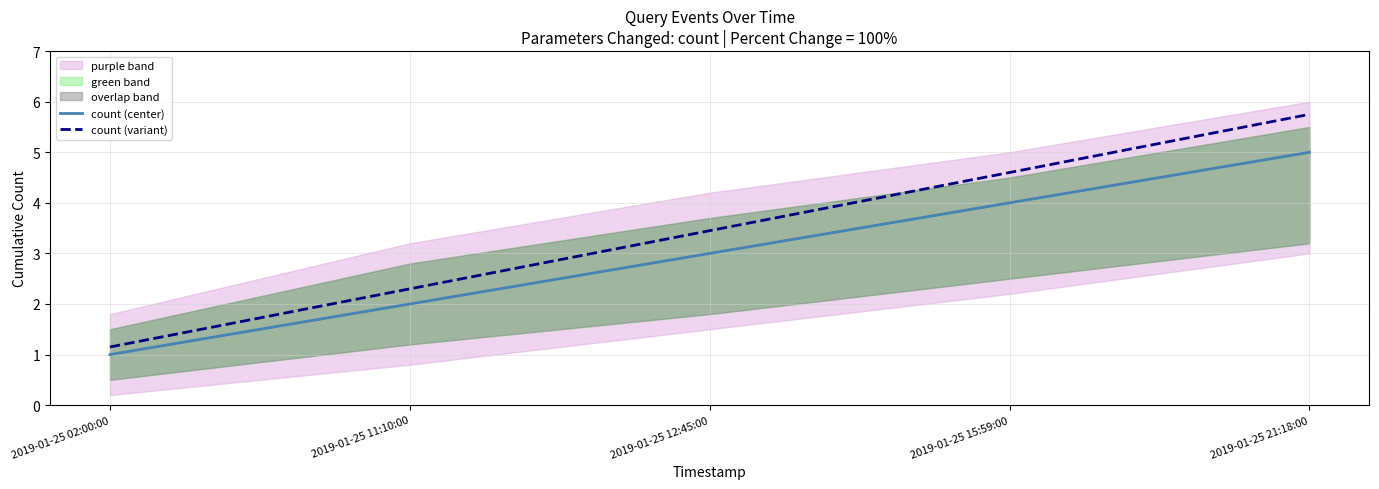

What is the approximate value of count (center) at 2019-01-25 15:59:00?

4.0